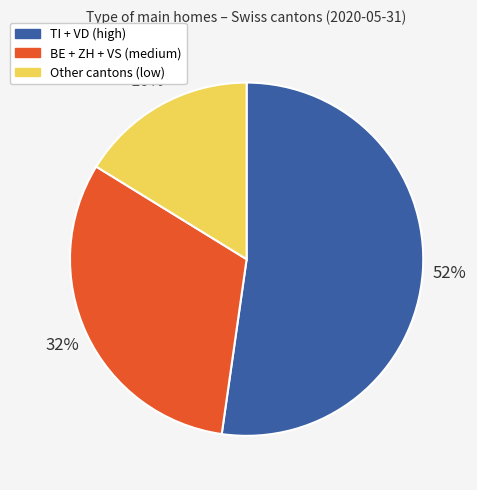

To the nearest percent, what is the difference between the largest and smallest slice percentages?

36%